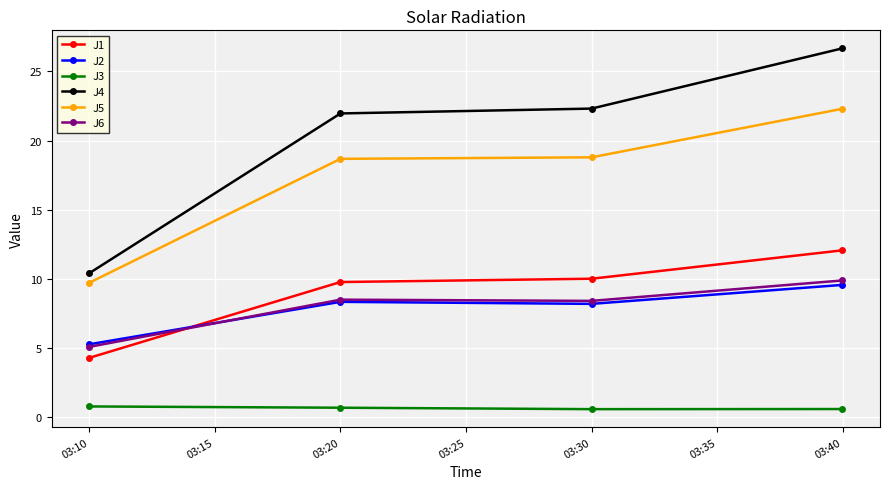

How many lines are shown in the chart?

6